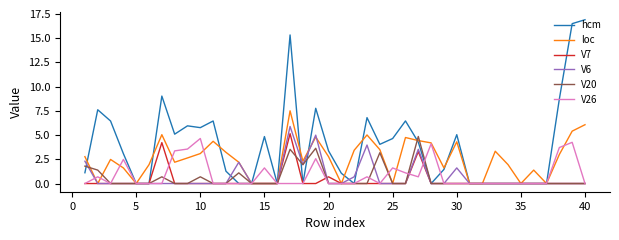

What is the difference between the maximum and second lowest values in the loc series?

7.5